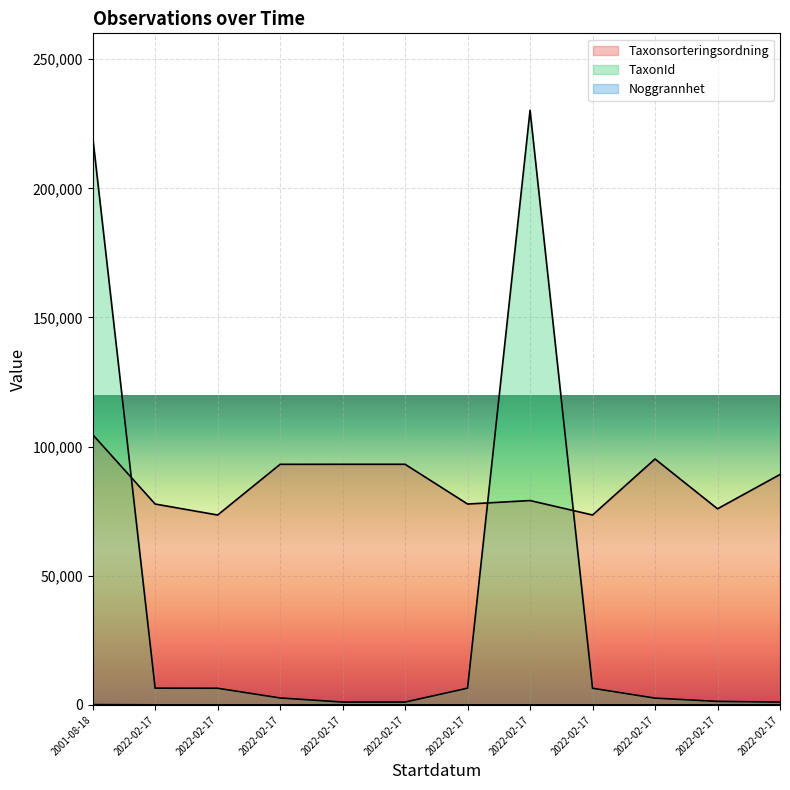

True or false: Noggrannhet and Taxonsorteringsordning cross at least once.

False